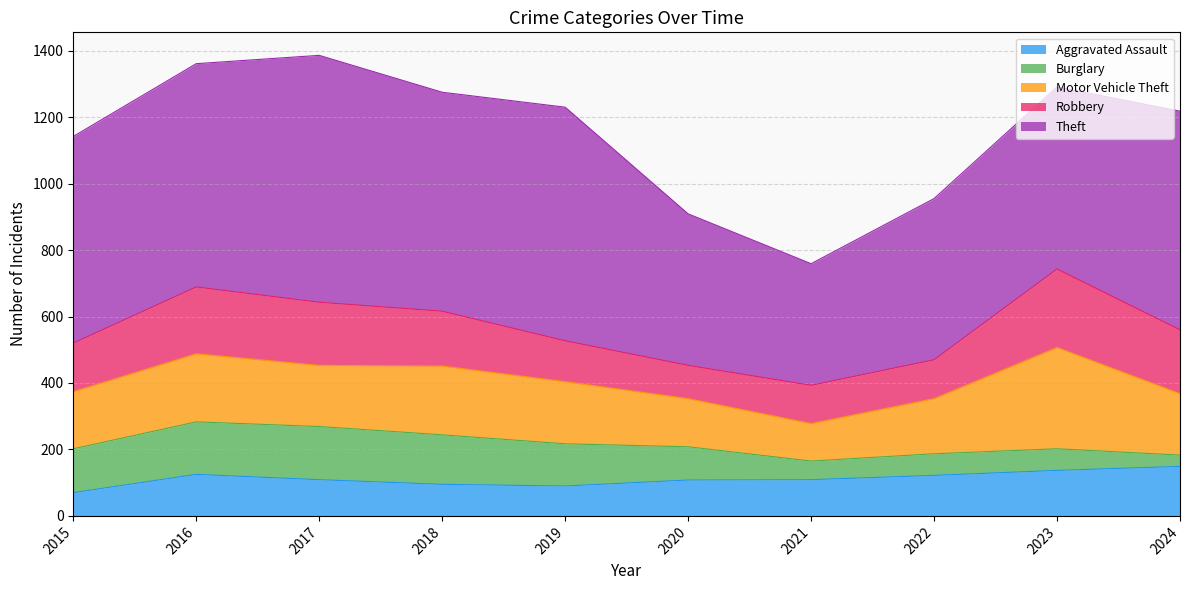

Which category has the highest value in the Robbery series?

2023